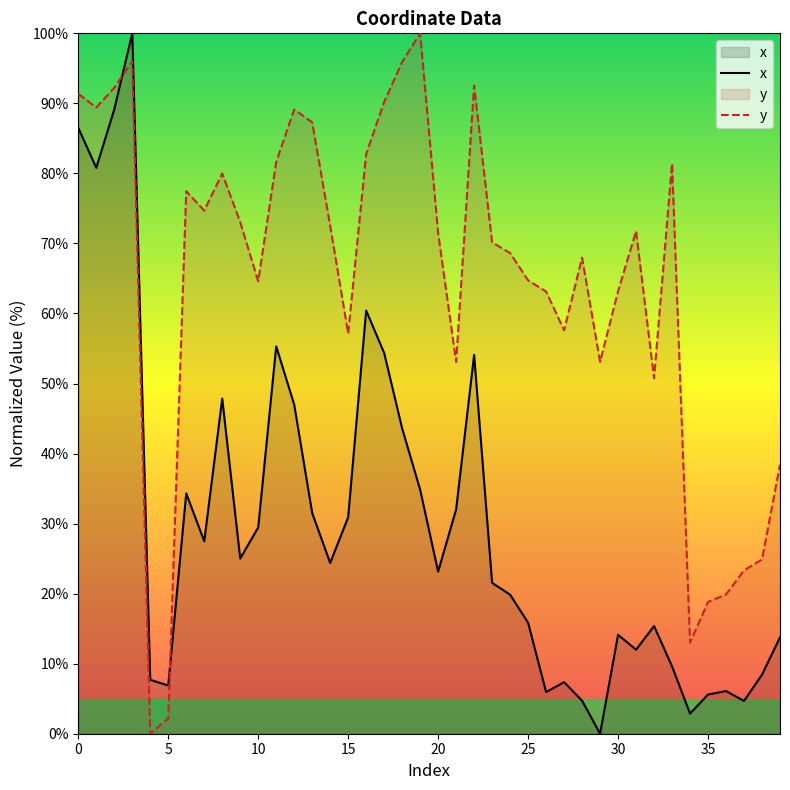

What is the spread (max minus min) of values at 22?

38.5